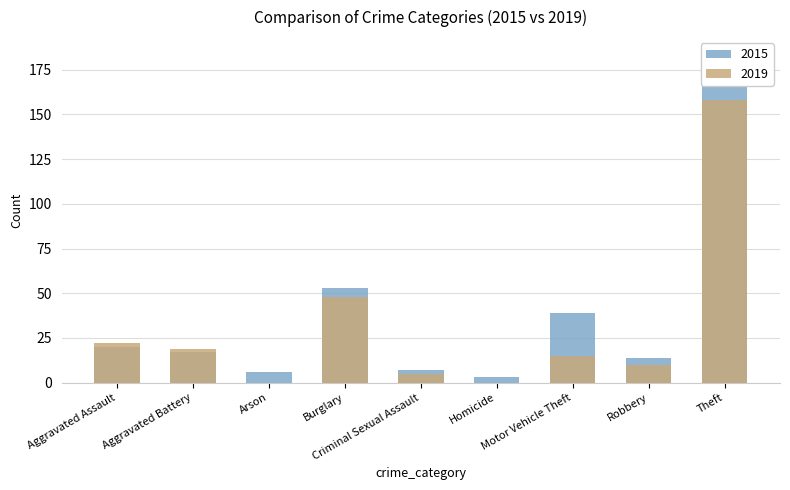

What is the difference between the maximum and minimum values in the 2015 series?

181